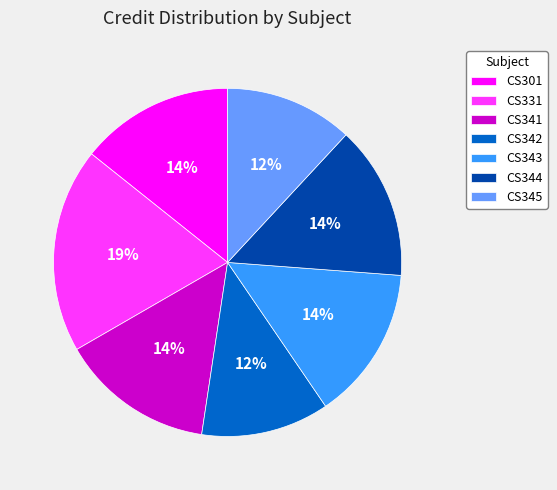

Is the sum of CS345 and CS301 greater than half?

No